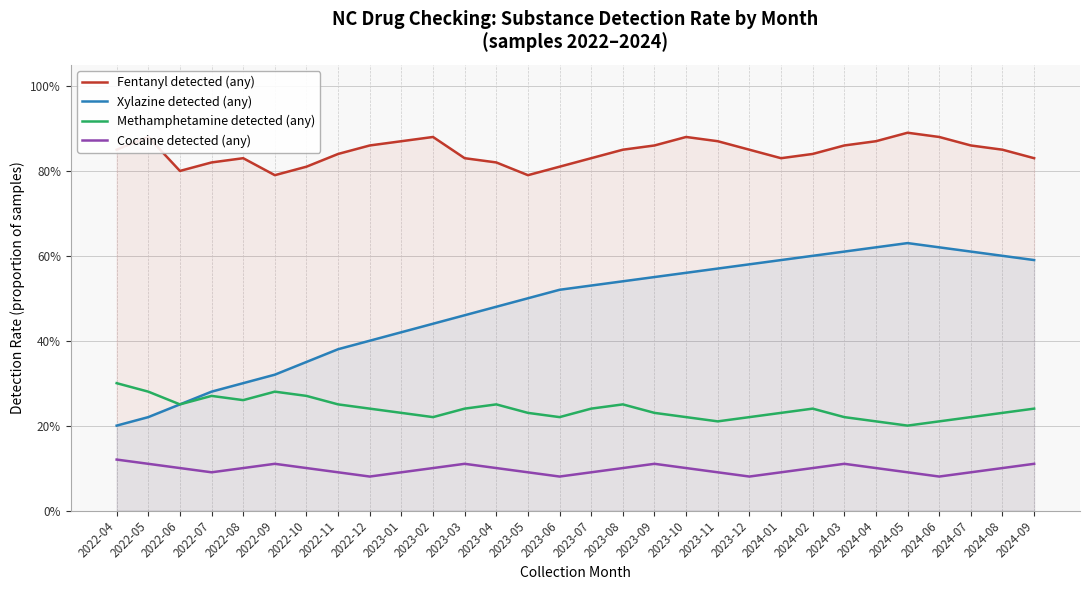

Does the chart have visible grid lines?

Yes